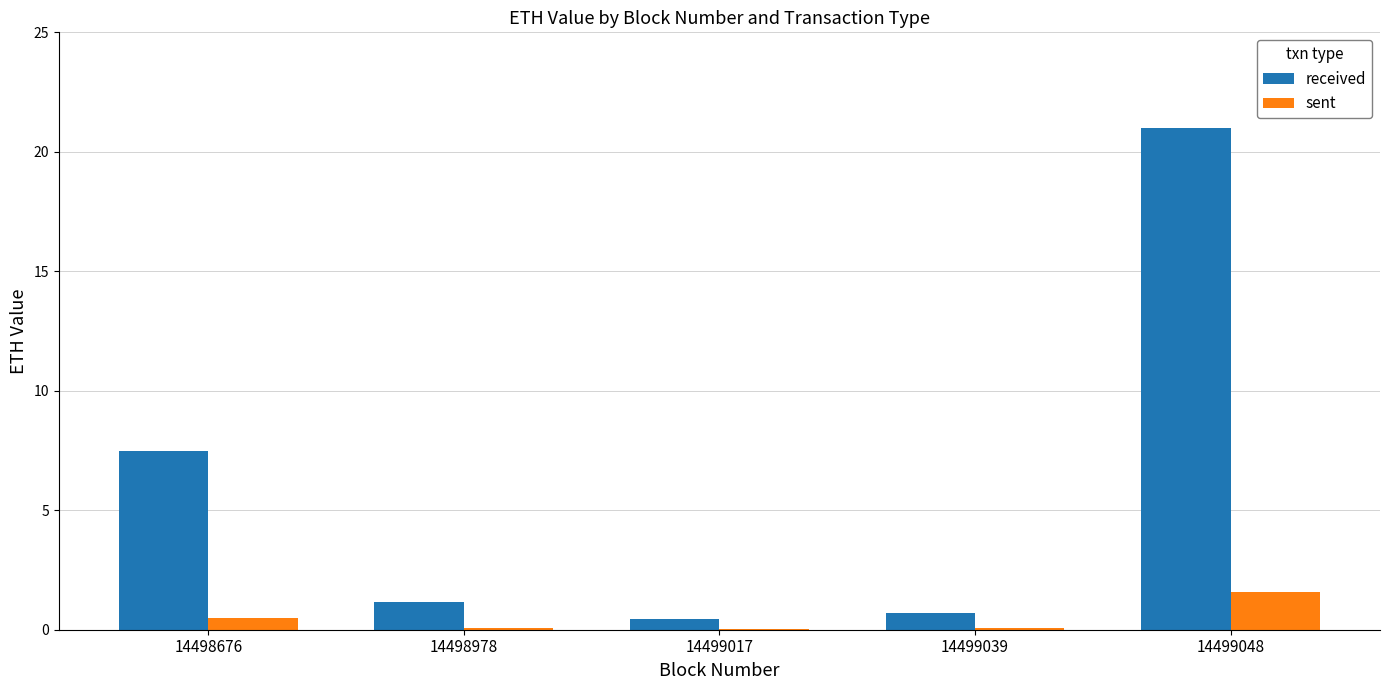

Between 14498978 and 14499048, which series saw the biggest shift?

received